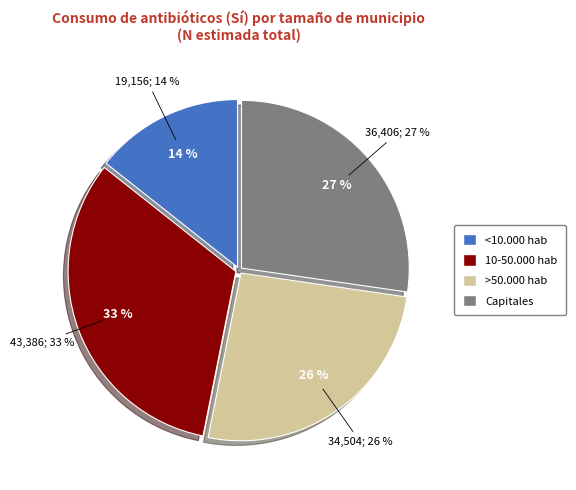

To the nearest percent, what portion does Capitales represent?

27%